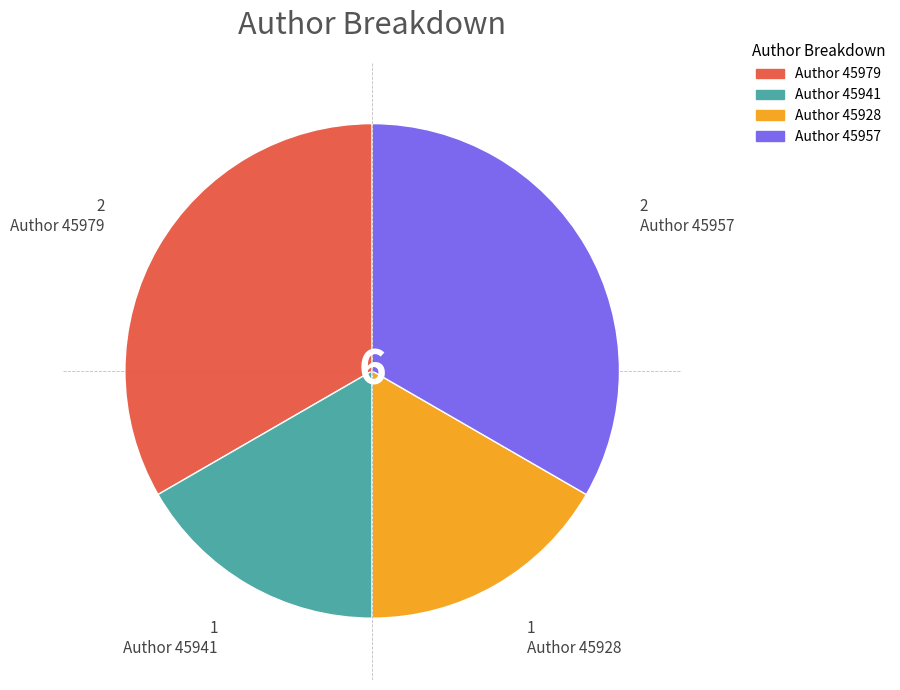

Does any single category account for the majority?

No